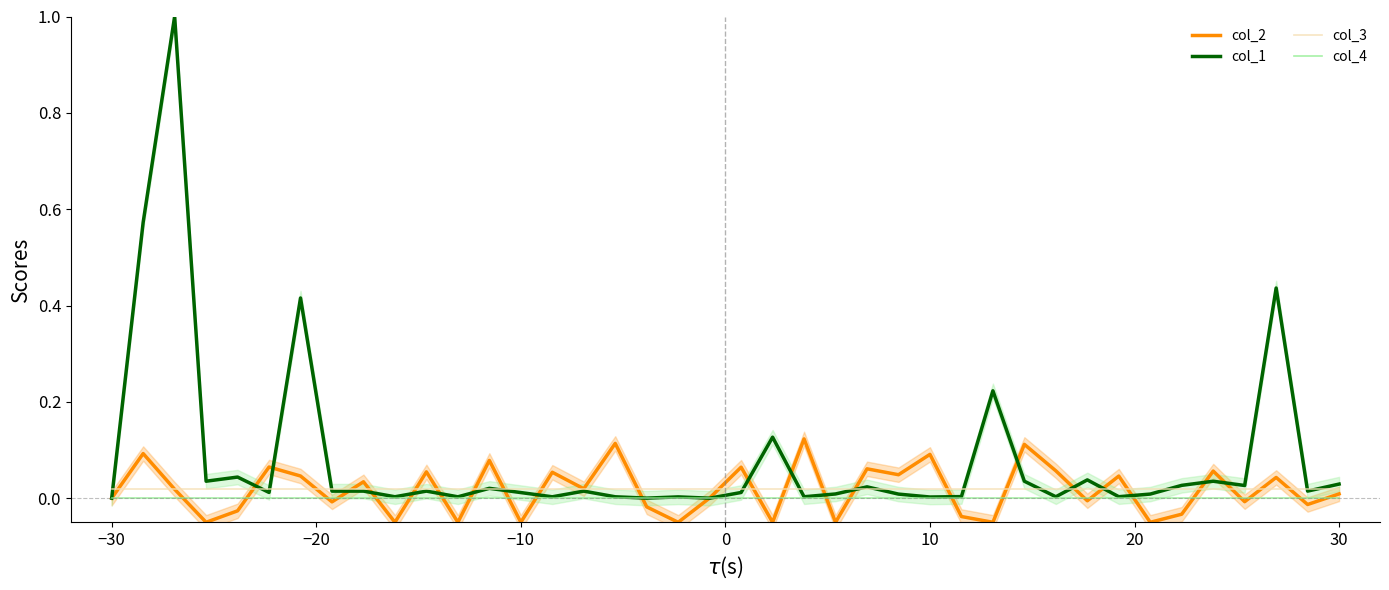

True or false: col_1 has more than 2 points higher than both neighbors.

True